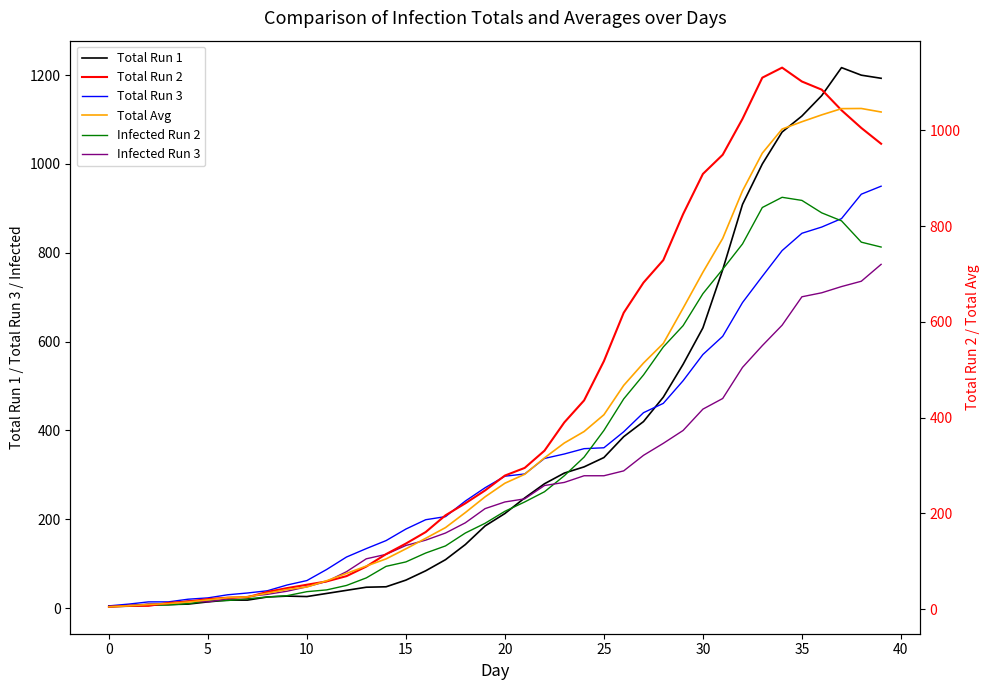

What value does the Total Avg series have at 32?

873.7